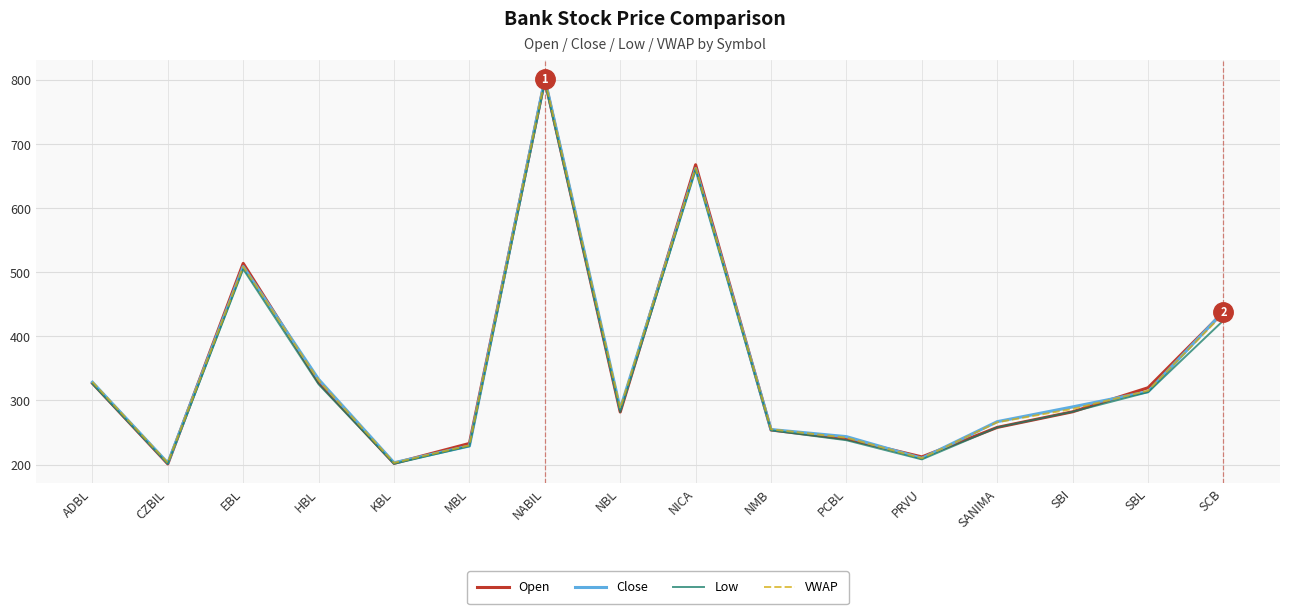

At which category is the sum across all series the highest?

NABIL